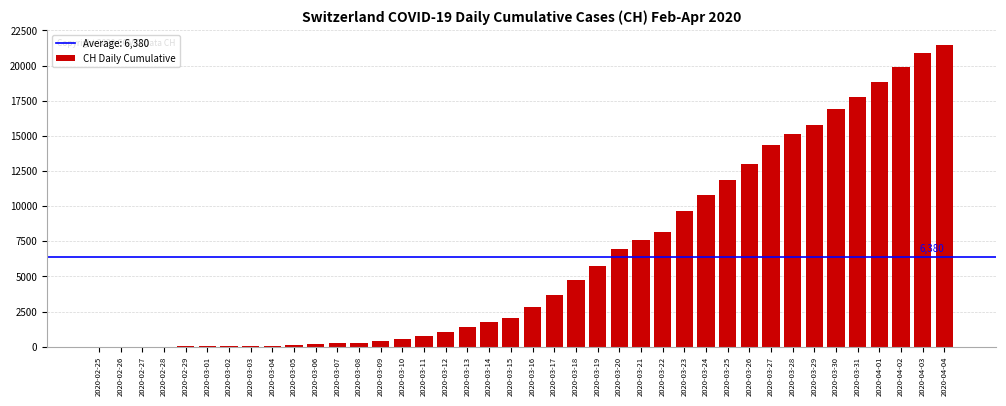

What value does the data have at 2020-03-14, to the nearest 50?

1750